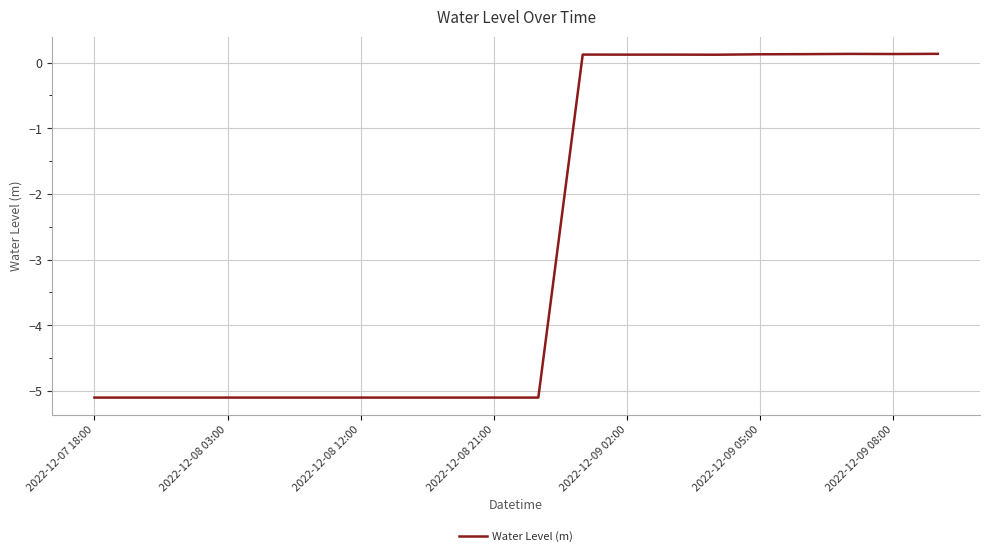

How many values are above zero?

9